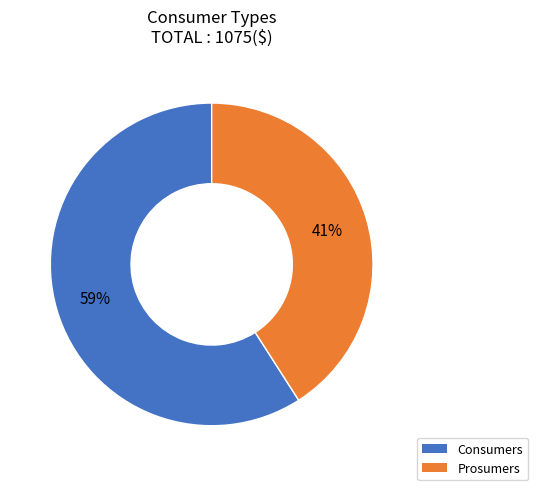

How many slices are in this pie chart?

2